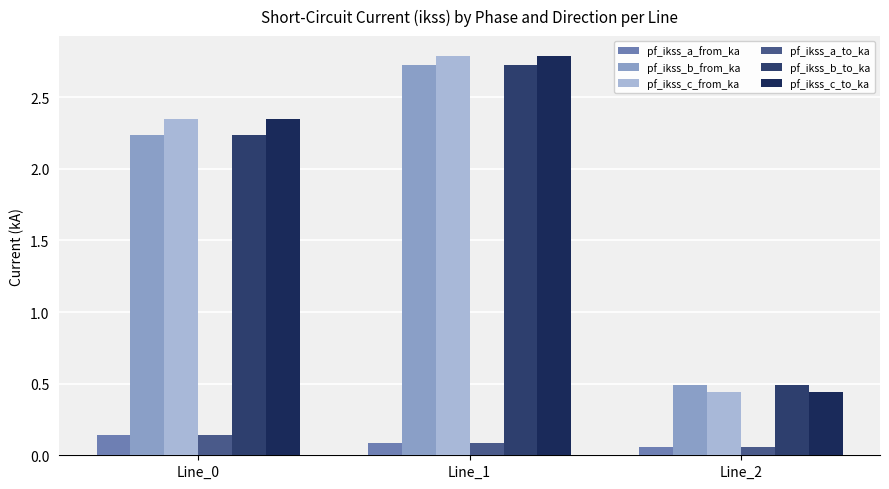

What is the smallest value displayed?

0.1